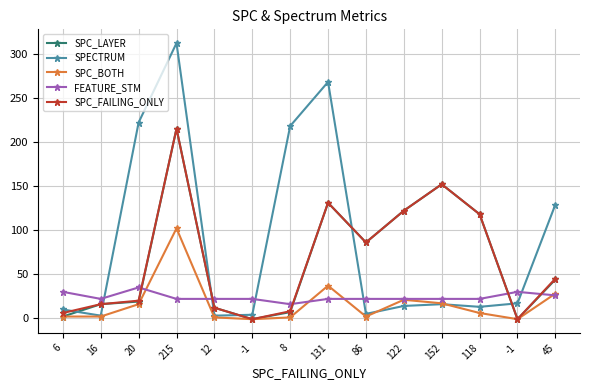

Reading right to left, extract all data points from this chart.

SPC_LAYER: 45=44	-1=-1	118=118	152=152	122=122	86=86	131=131	8=7	-1=-1	12=12	215=215	20=19	16=16	6=2
SPECTRUM: 45=129	-1=17	118=13	152=16	122=14	86=5	131=268	8=218	-1=4	12=3	215=312	20=222	16=3	6=10
SPC_BOTH: 45=28	-1=-1	118=6	152=17	122=21	86=2	131=37	8=1	-1=-1	12=1	215=102	20=16	16=2	6=2
FEATURE_STM: 45=26	-1=30	118=22	152=22	122=22	86=22	131=22	8=16	-1=22	12=22	215=22	20=35	16=22	6=30
SPC_FAILING_ONLY: 45=45	-1=-1	118=118	152=152	122=122	86=86	131=131	8=8	-1=-1	12=12	215=215	20=20	16=16	6=6